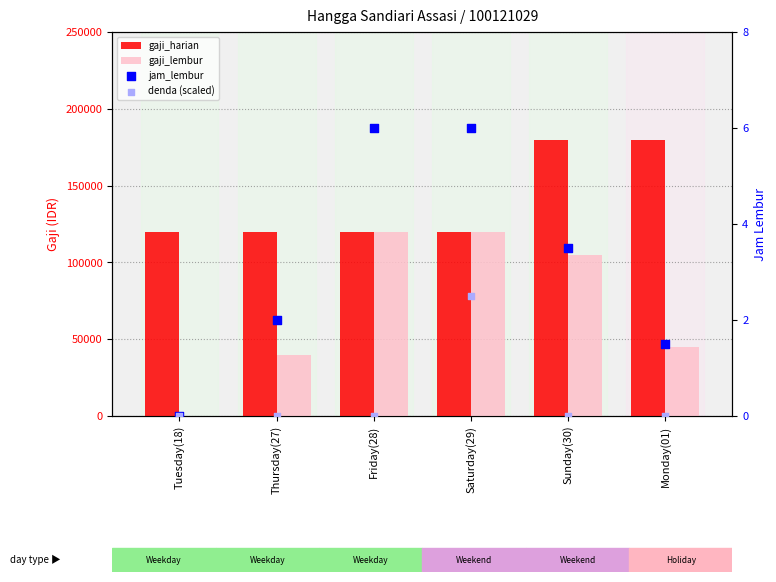

Which series reaches the minimum Y coordinate?

gaji_lembur